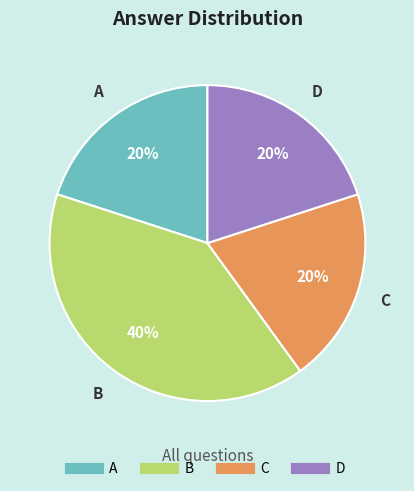

The D slice represents 20% of the pie. True or false?

True